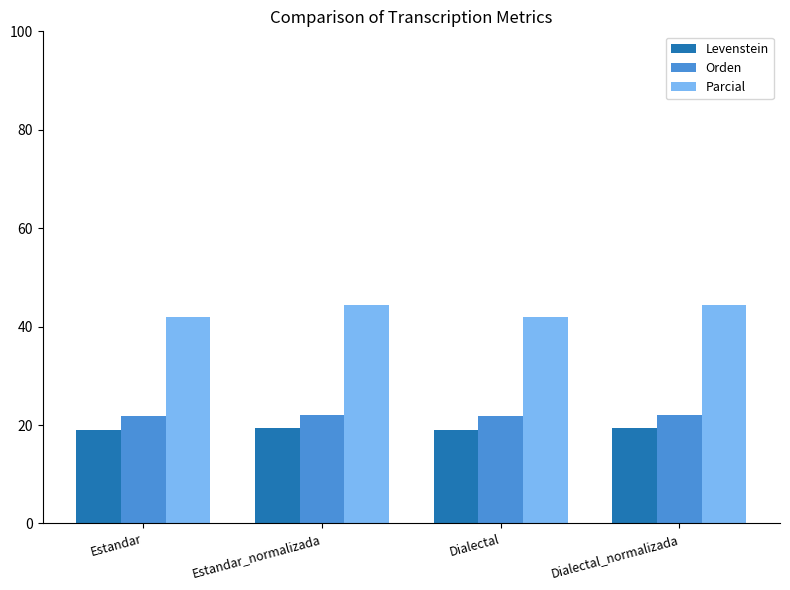

True or false: Parcial has a value of 75.4 at Dialectal.

False